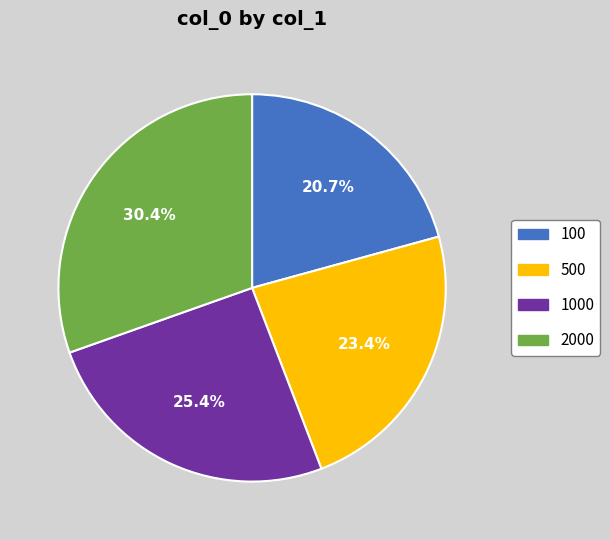

What portion of the pie excludes 1000?

74.6%